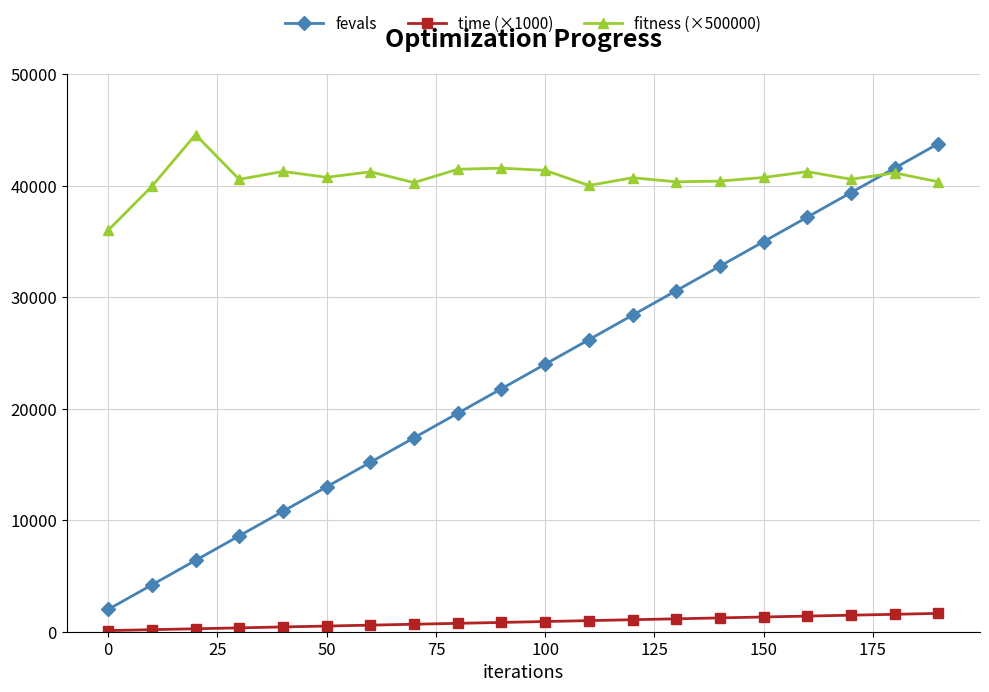

True or false: fitness (×500000) has more than 1 interior local peaks.

True